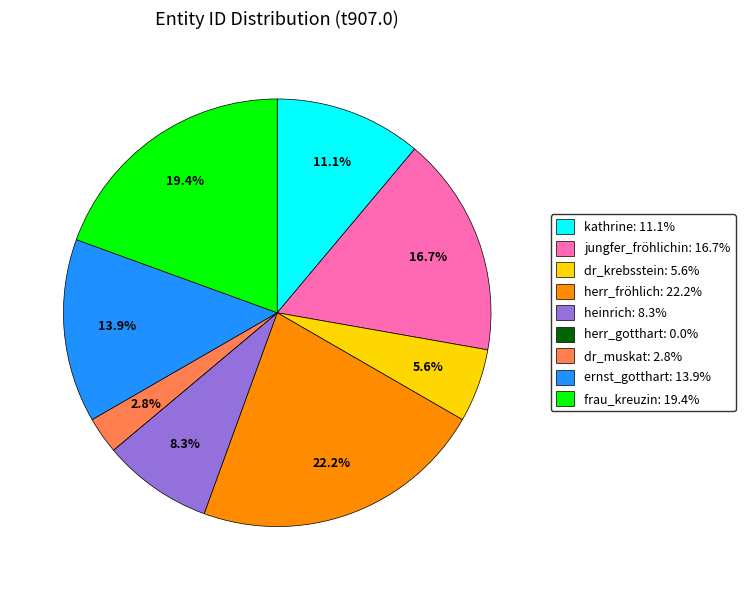

True or false: ernst_gotthart accounts for 4% of the total.

False